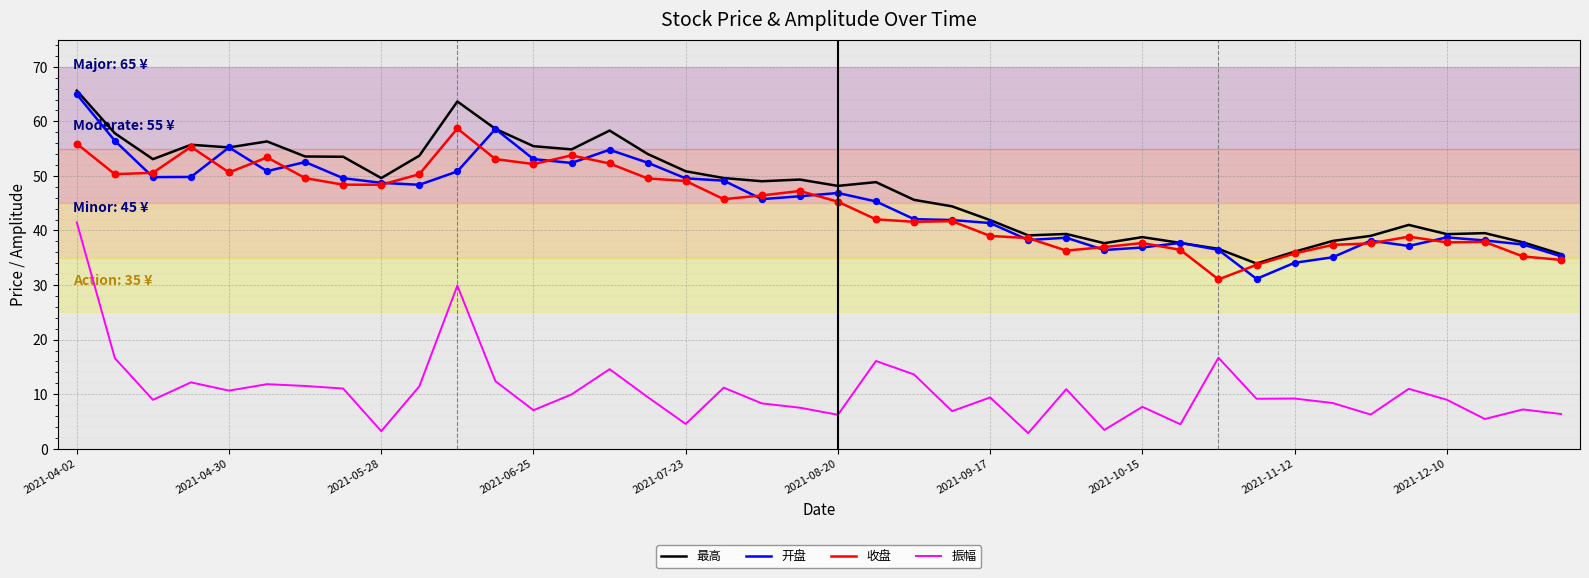

What is the highest value of the 最高 series?

65.6